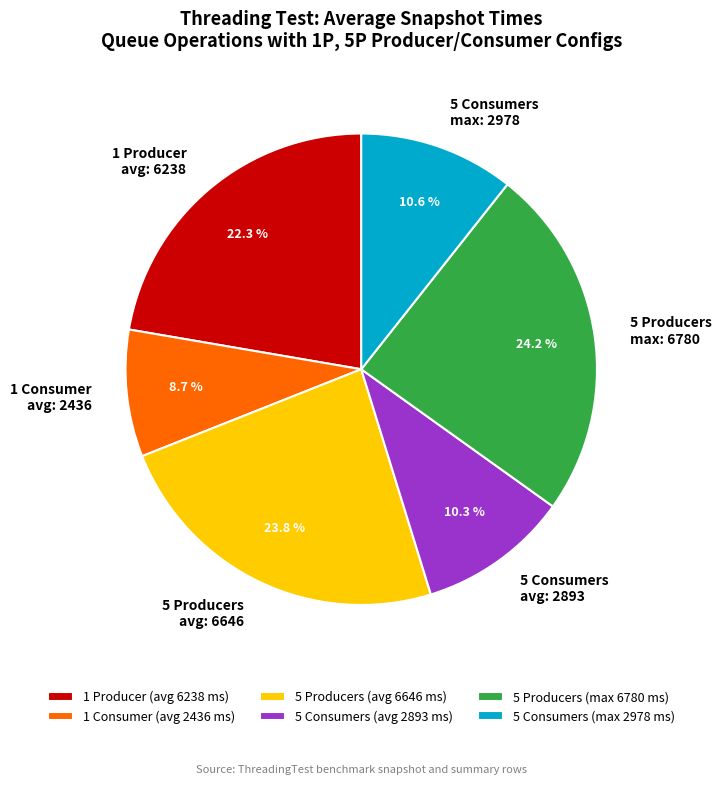

Which has a higher value, 1 Consumer avg: 2436 or 5 Consumers avg: 2893?

5 Consumers avg: 2893